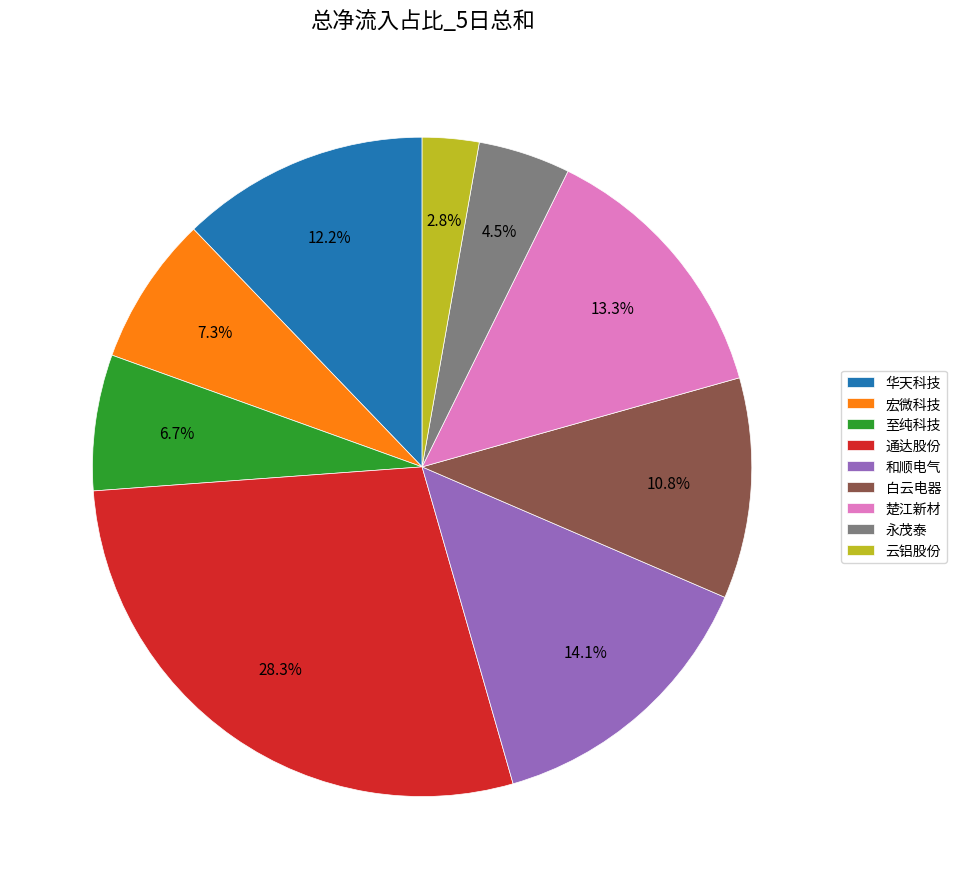

To the nearest percent, what is the difference between the largest and smallest slice percentages?

26%